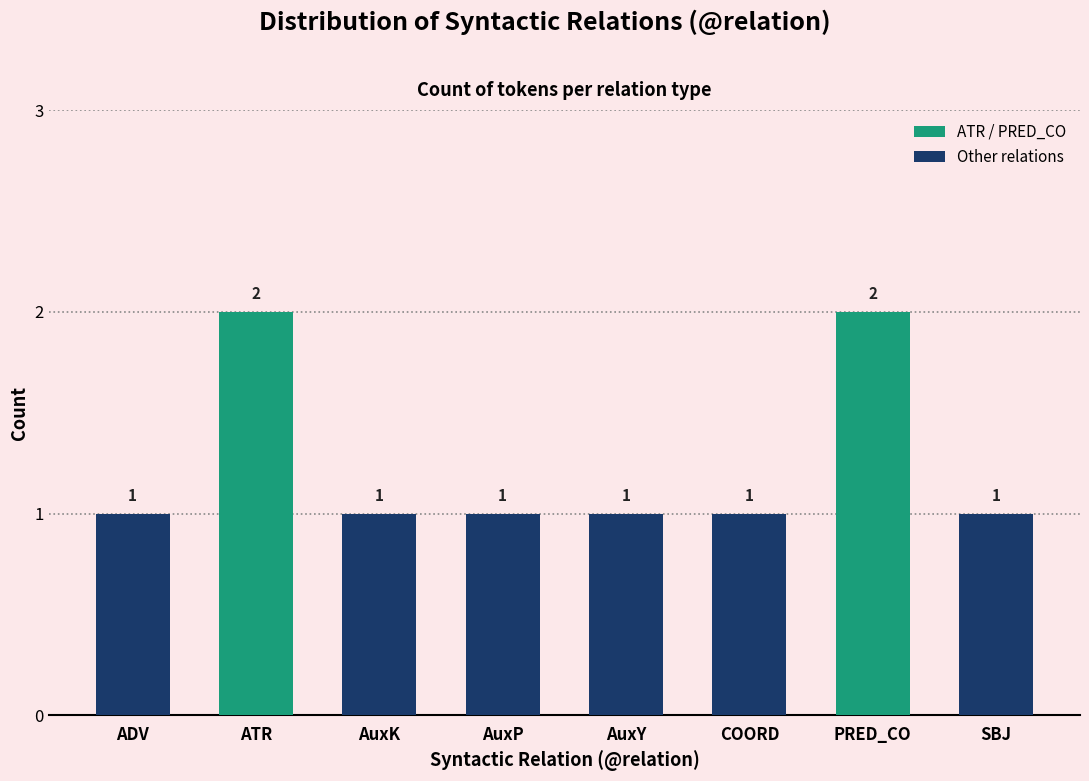

What is the difference between the second highest and second lowest values?

1